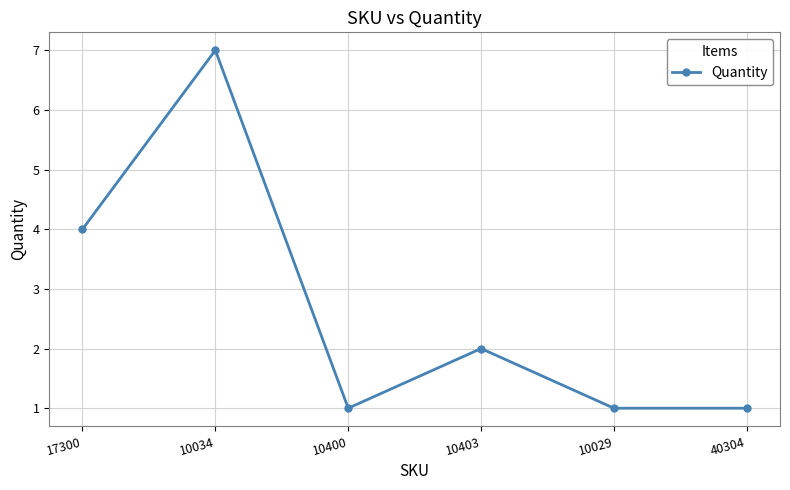

Reading right to left, extract all data points from this chart.

40304=1	10029=1	10403=2	10400=1	10034=7	17300=4